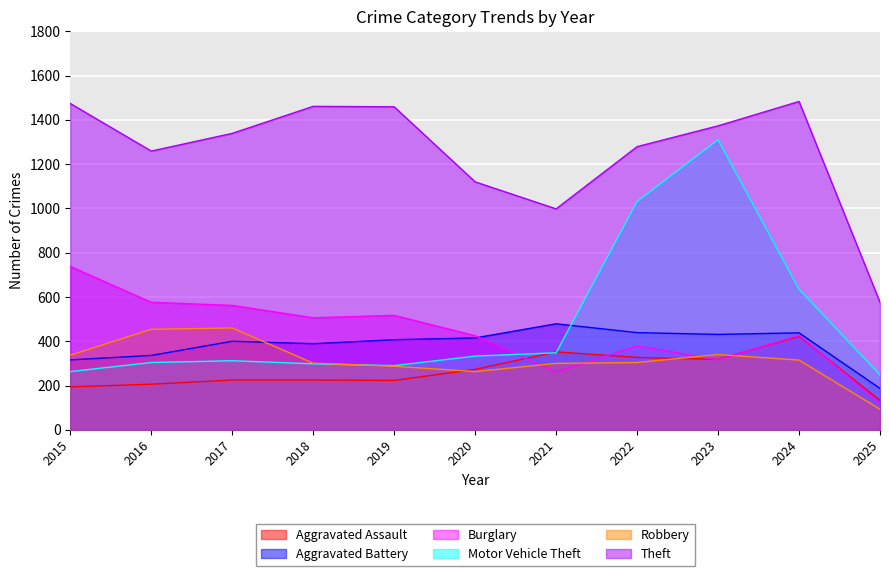

Rank the series by their maximum value, from highest to lowest.

Theft, Motor Vehicle Theft, Burglary, Aggravated Battery, Robbery, Aggravated Assault